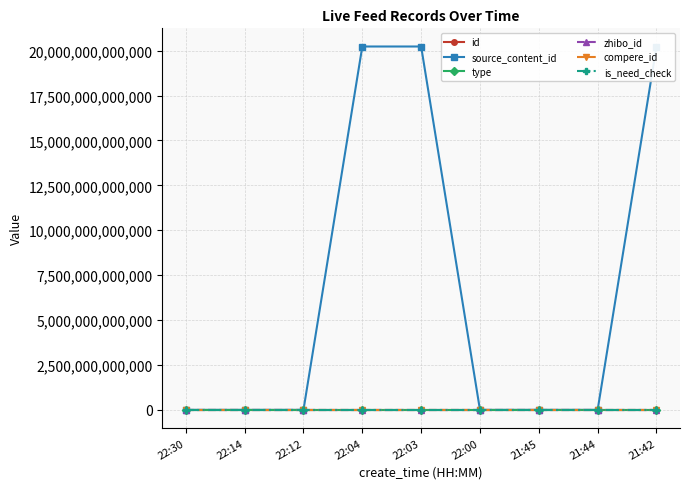

Does the chart have visible grid lines?

Yes